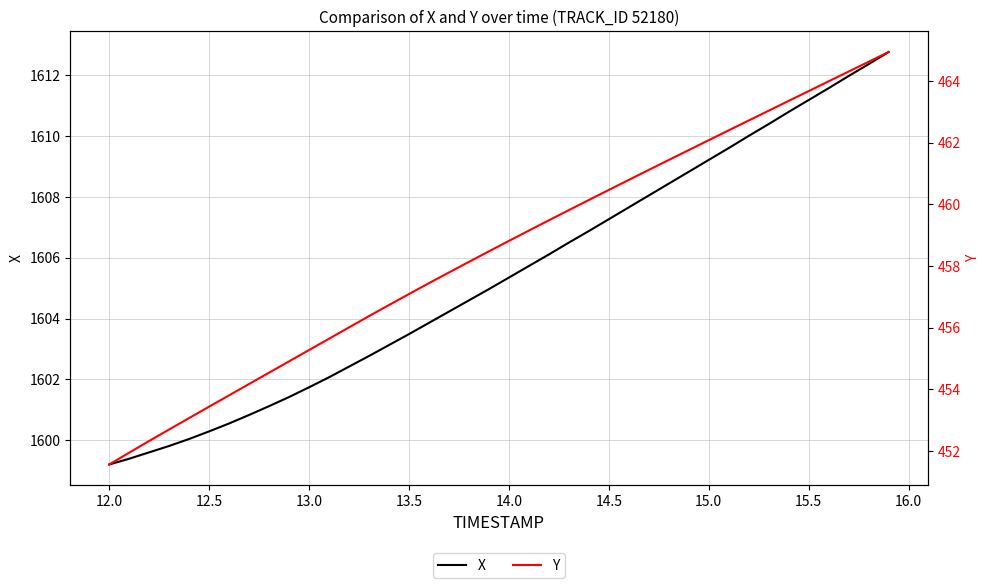

Read the X value at 12.0.

1599.2